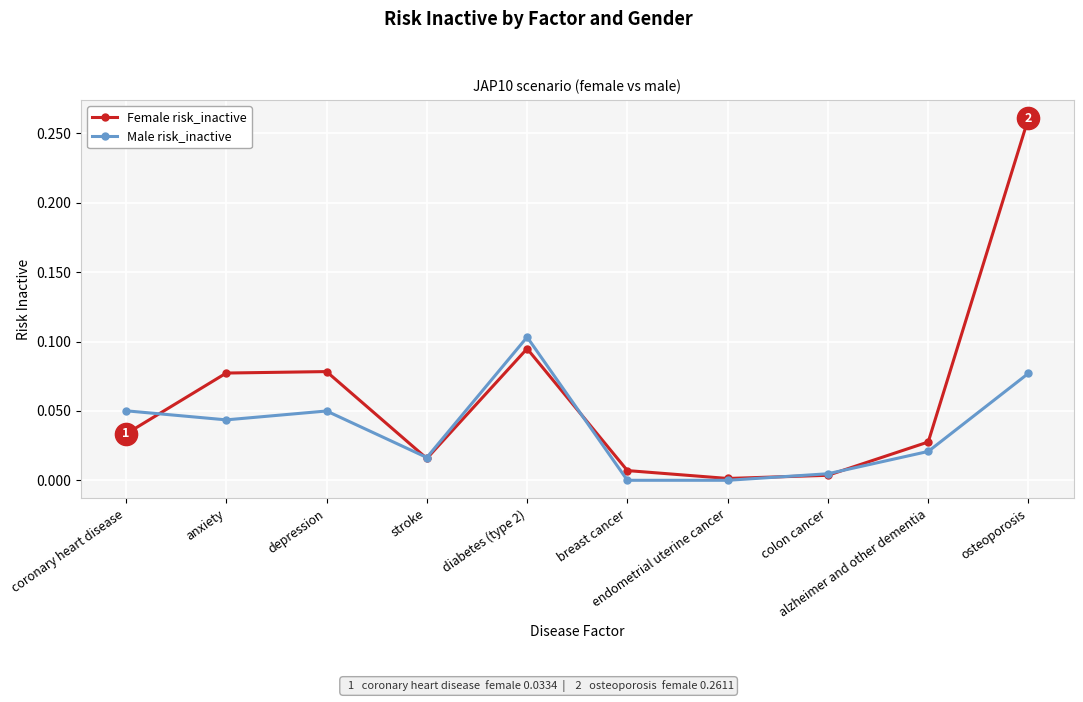

Which series has the largest total across all categories?

Female risk_inactive